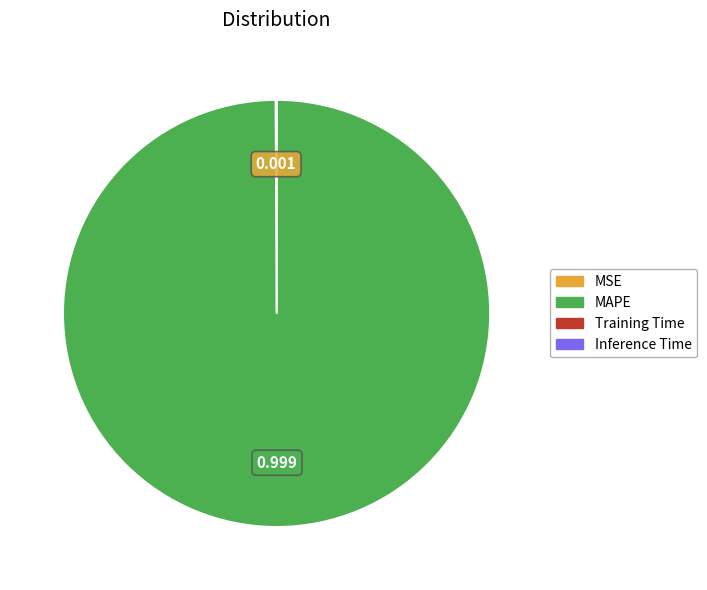

Which slice represents more than half of the pie?

MAPE